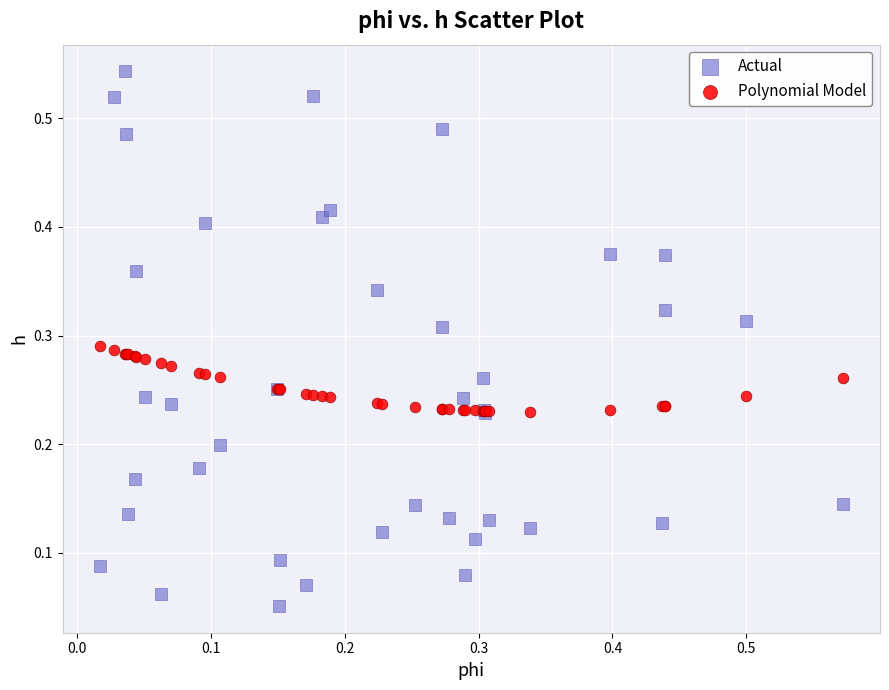

Which series reaches the minimum Y coordinate?

Actual